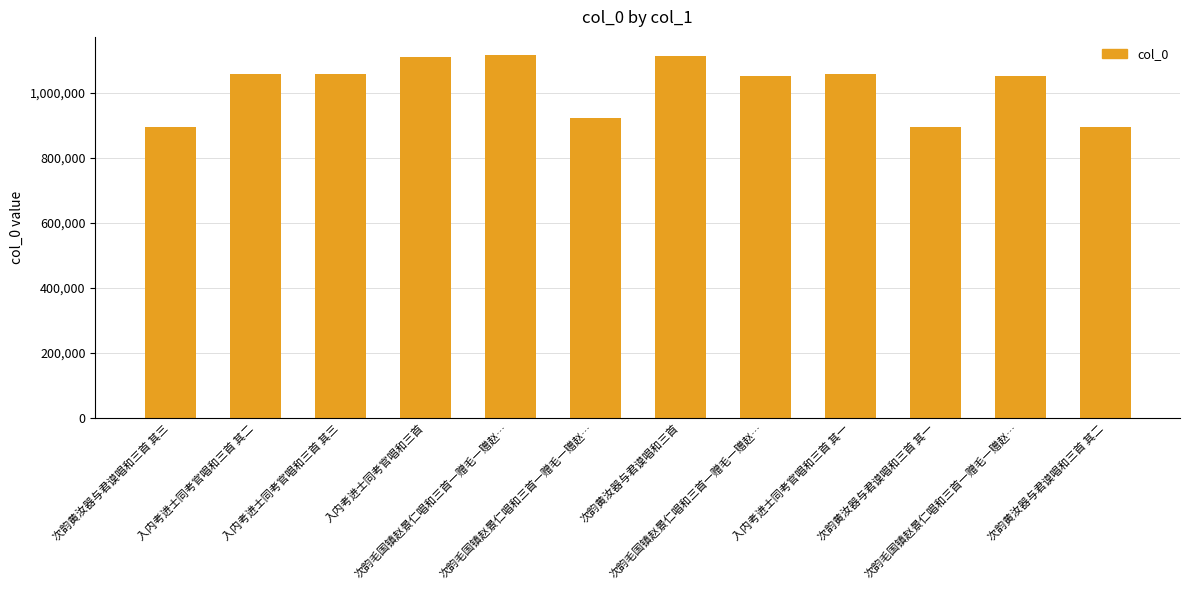

The value at 次韵黄汝器与君谟唱和三首 其一 is 896992. True or false?

True